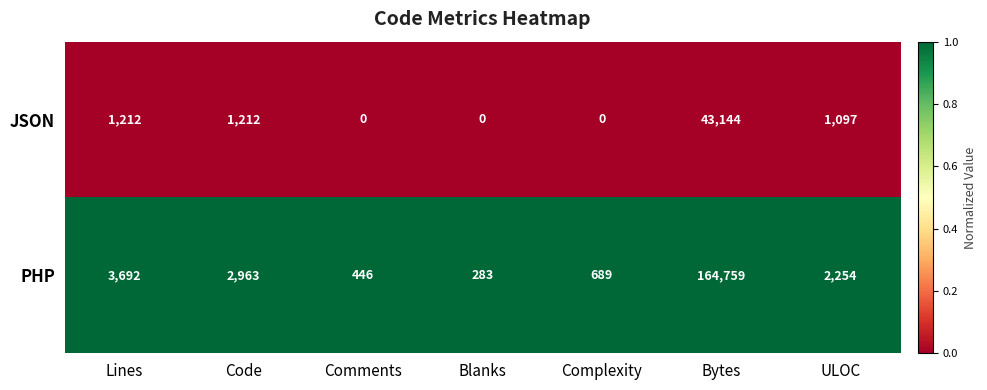

What is the spread (max minus min) of values at ULOC?

1157